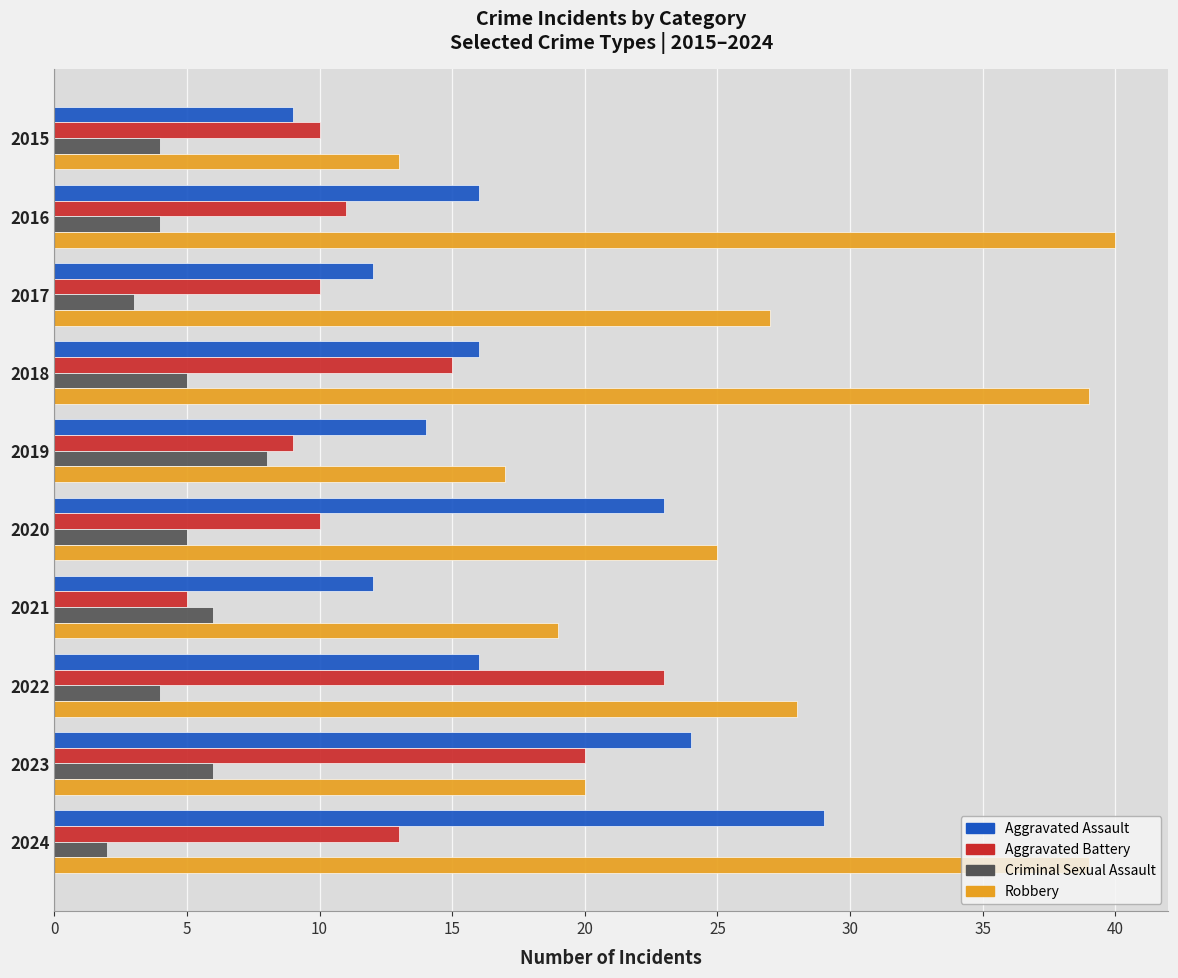

What is the difference between the second highest and second lowest values in the Robbery series?

22